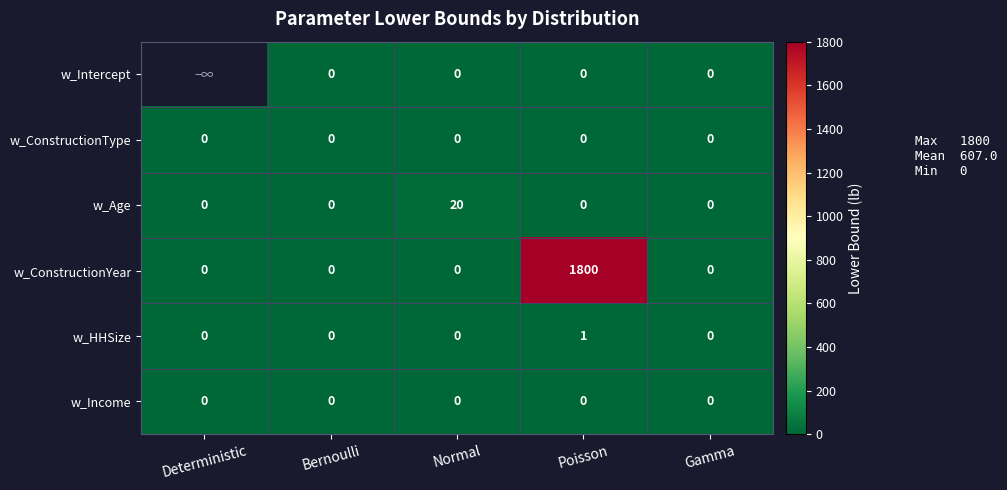

Between Poisson and Gamma, which series saw the biggest shift?

w_ConstructionYear